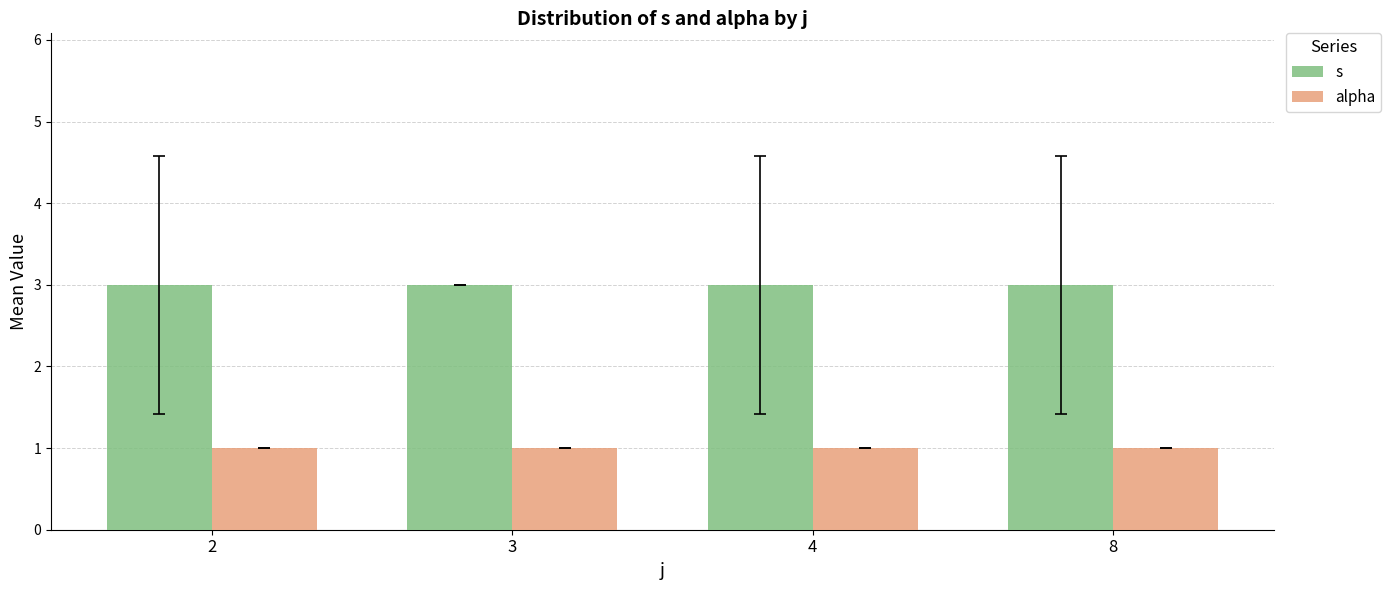

The value of alpha at 3 is 1. True or false?

True